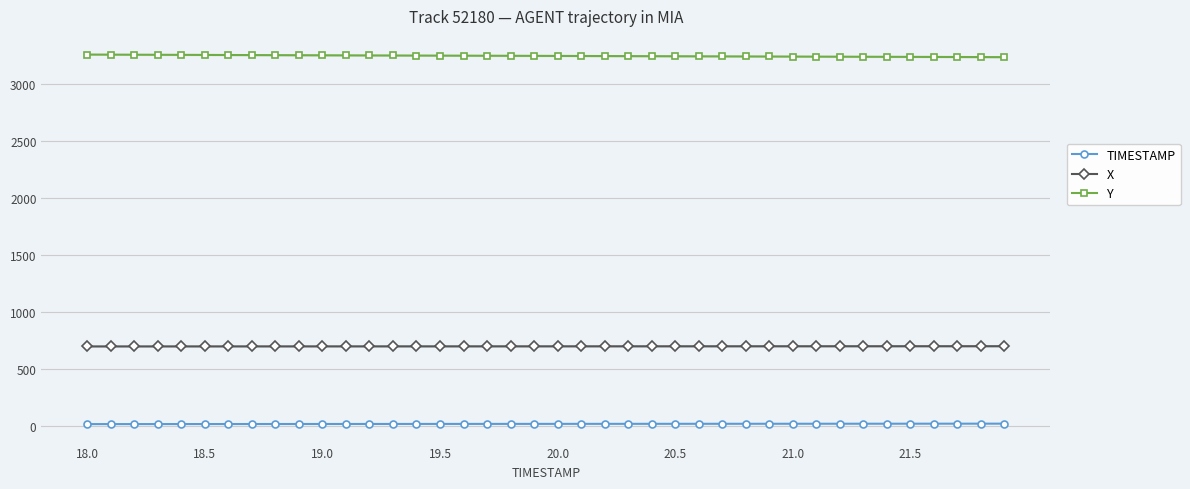

True or false: Y and TIMESTAMP cross at least once.

False